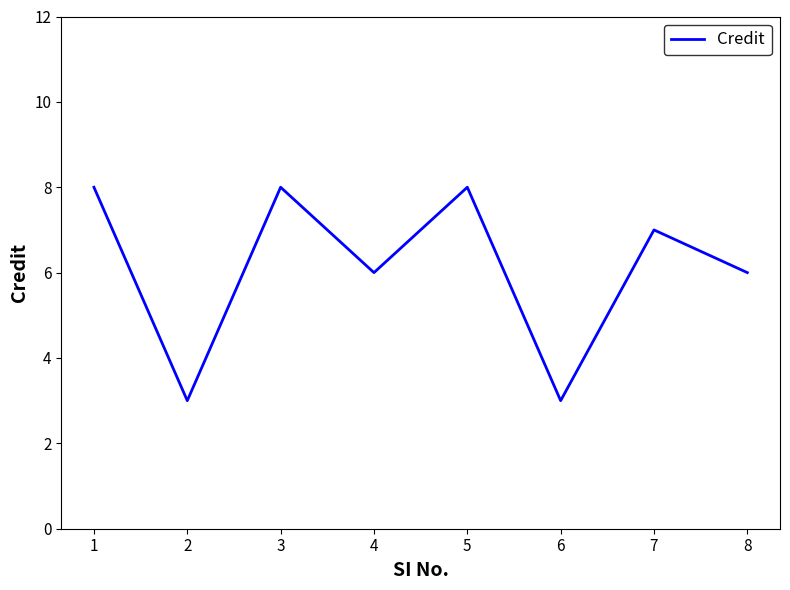

Does the chart display data point markers on the line(s)?

No